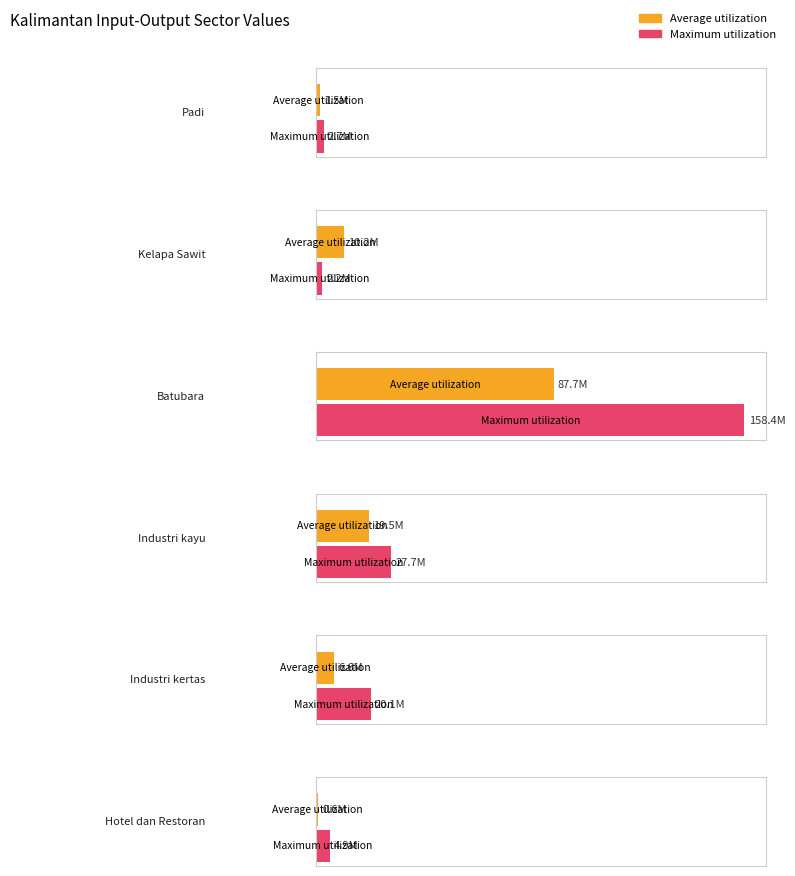

Reading left to right, extract all data points from this chart.

Average utilization: Padi=1453813.5	Kelapa Sawit=10153049.8	Batubara=87747377.5	Industri kayu=19484254.2	Industri kertas=6566363.5	Hotel dan Restoran=636271.1
Maximum utilization: Padi=2725054.4	Kelapa Sawit=2163583.4	Batubara=158376994.1	Industri kayu=27739846.9	Industri kertas=20061807.7	Hotel dan Restoran=4931119.3